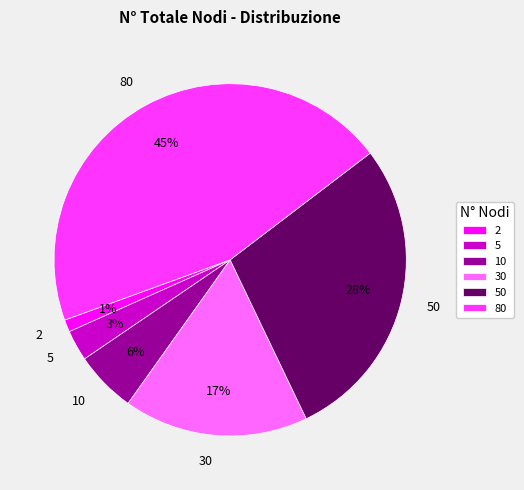

Rank the categories by value from lowest to highest.

2, 5, 10, 30, 50, 80